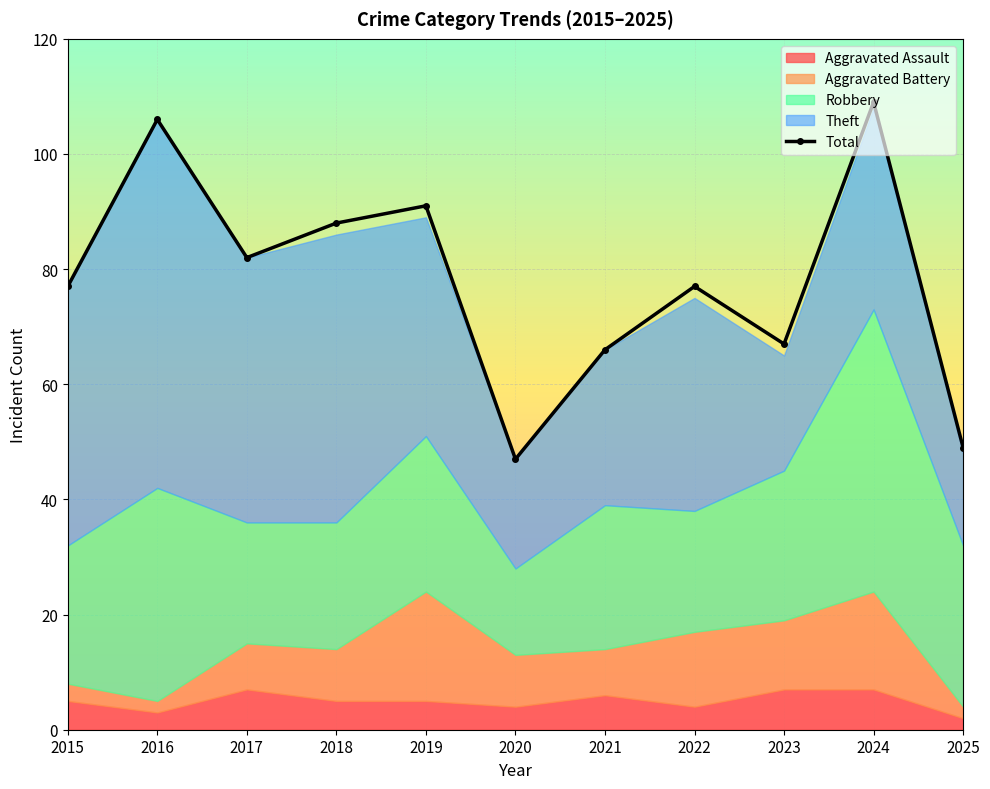

Reading right to left, extract all data points from this chart.

2025=49	2024=109	2023=67	2022=77	2021=66	2020=47	2019=91	2018=88	2017=82	2016=106	2015=77